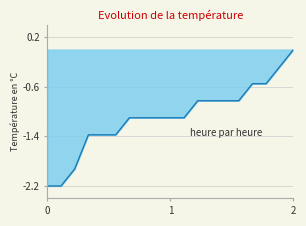

How many distinct data groups are displayed?

1